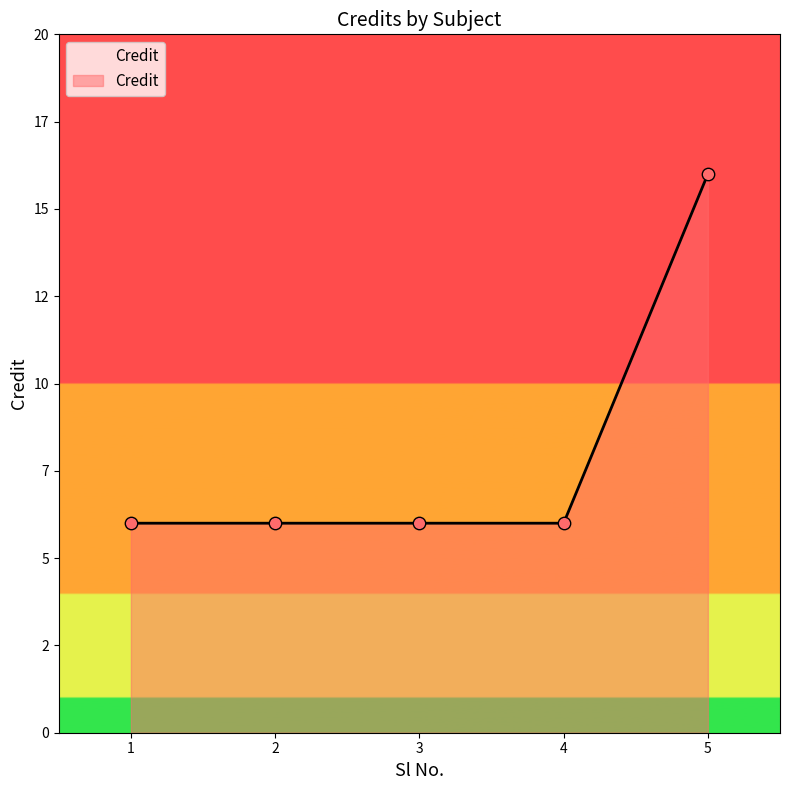

What is the ratio of the value at 4 to the value at 2?

1.0